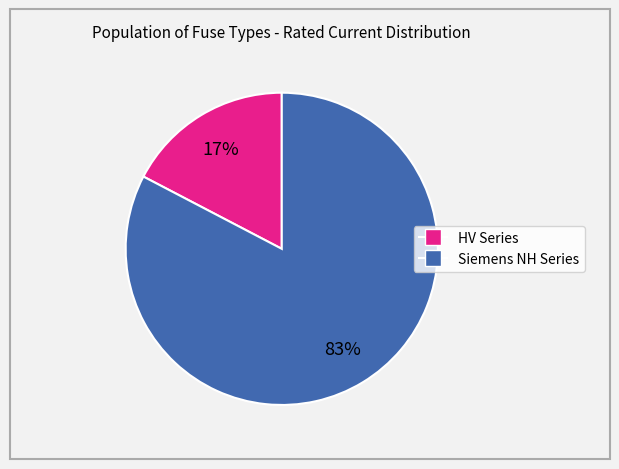

Is there any slice that represents more than half of the pie?

Yes